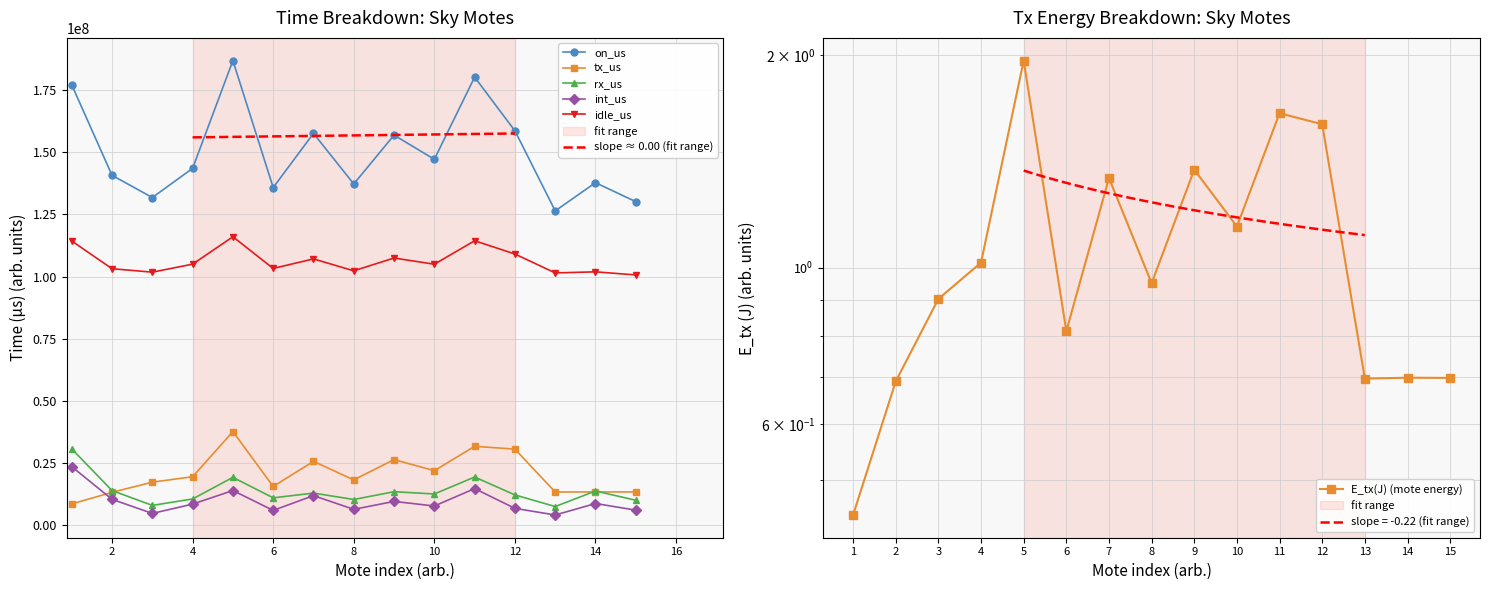

What is the minimum value for idle_us?

100632628